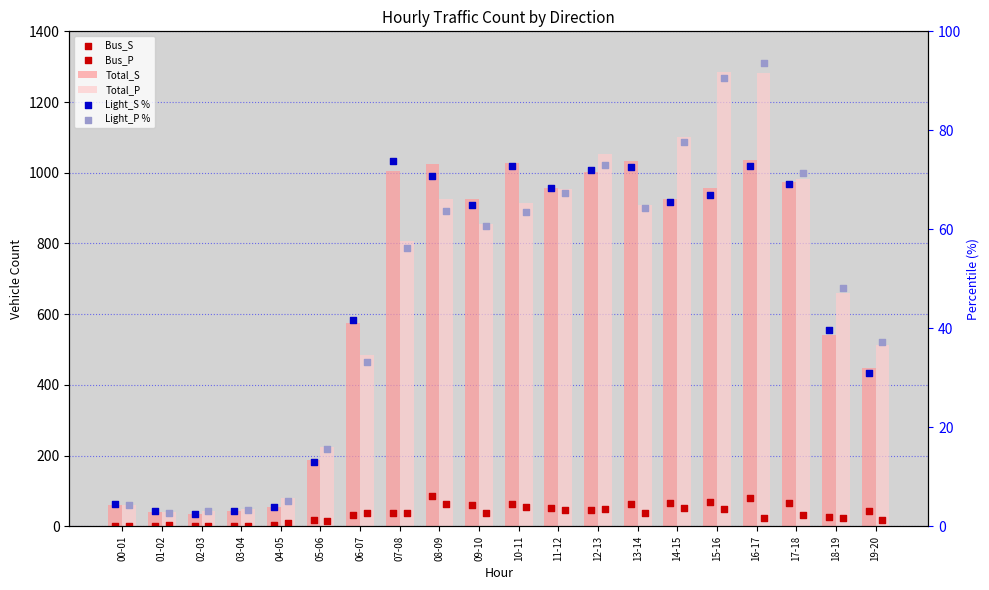

Which series has the largest total across all categories?

Total_P